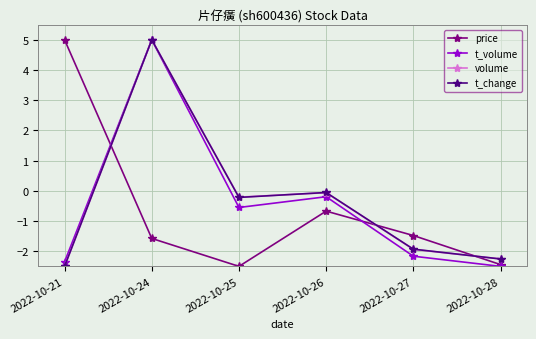

Read the t_change value at 2022-10-25.

-0.2